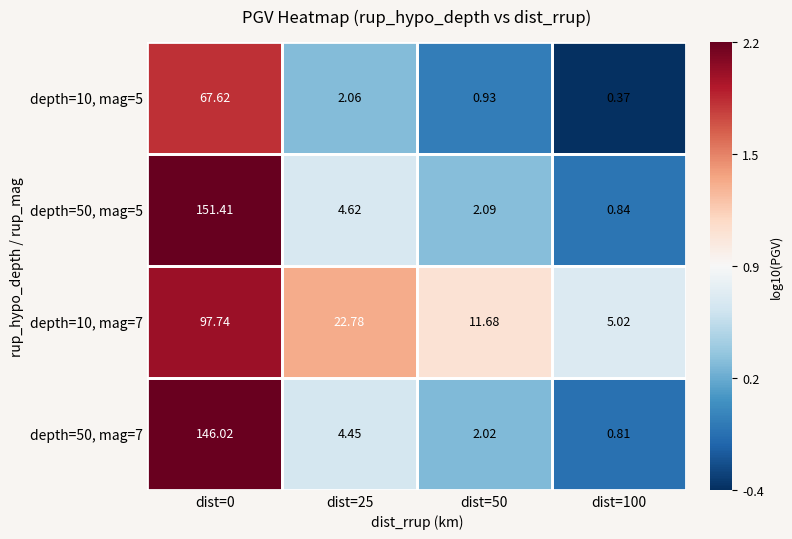

What is the spread (max minus min) of values at dist=0?

83.8